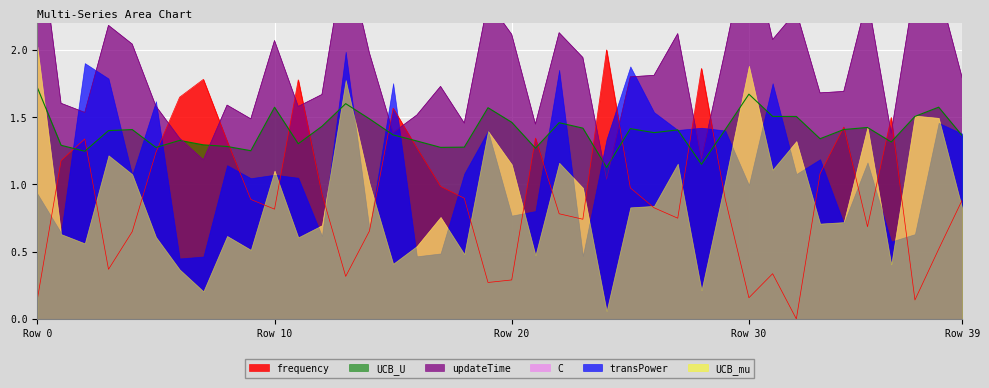

Which series changed the most between 18 and 21?

frequency